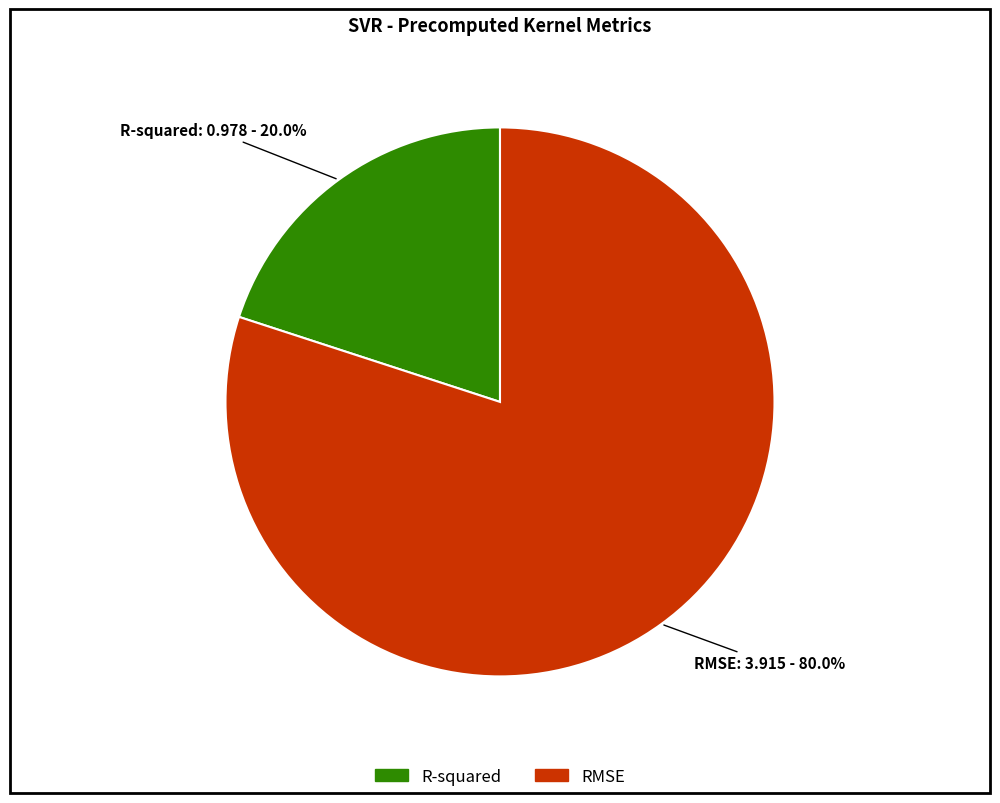

What percentage is the RMSE slice, to the nearest percent?

80%